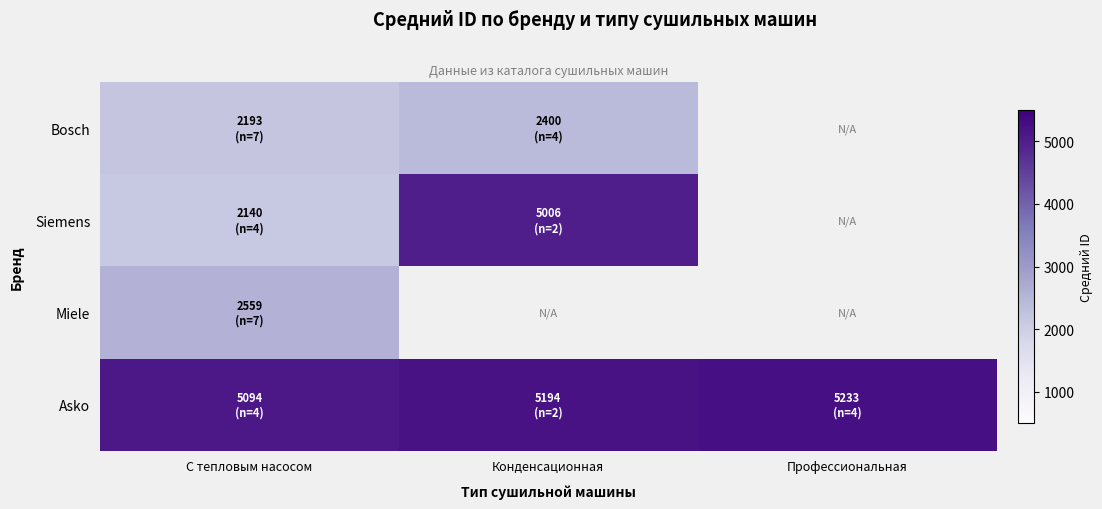

Rank the series at С тепловым насосом from highest to lowest value.

Asko, Miele, Bosch, Siemens